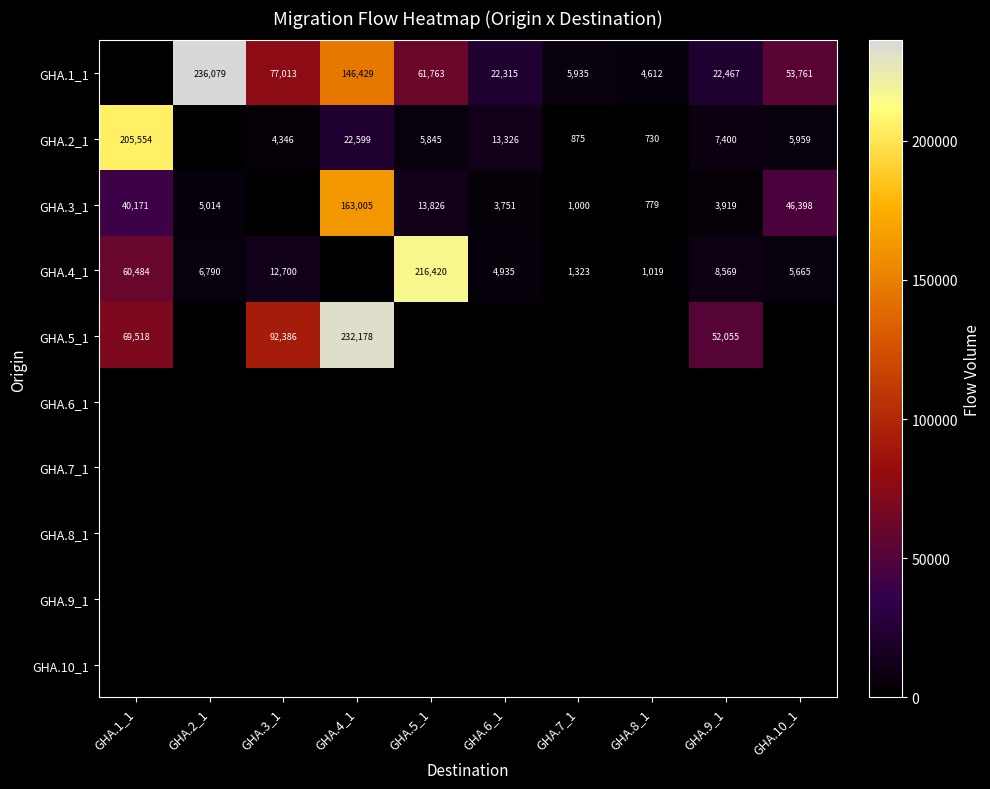

At how many categories does at least one series exceed 226744?

2